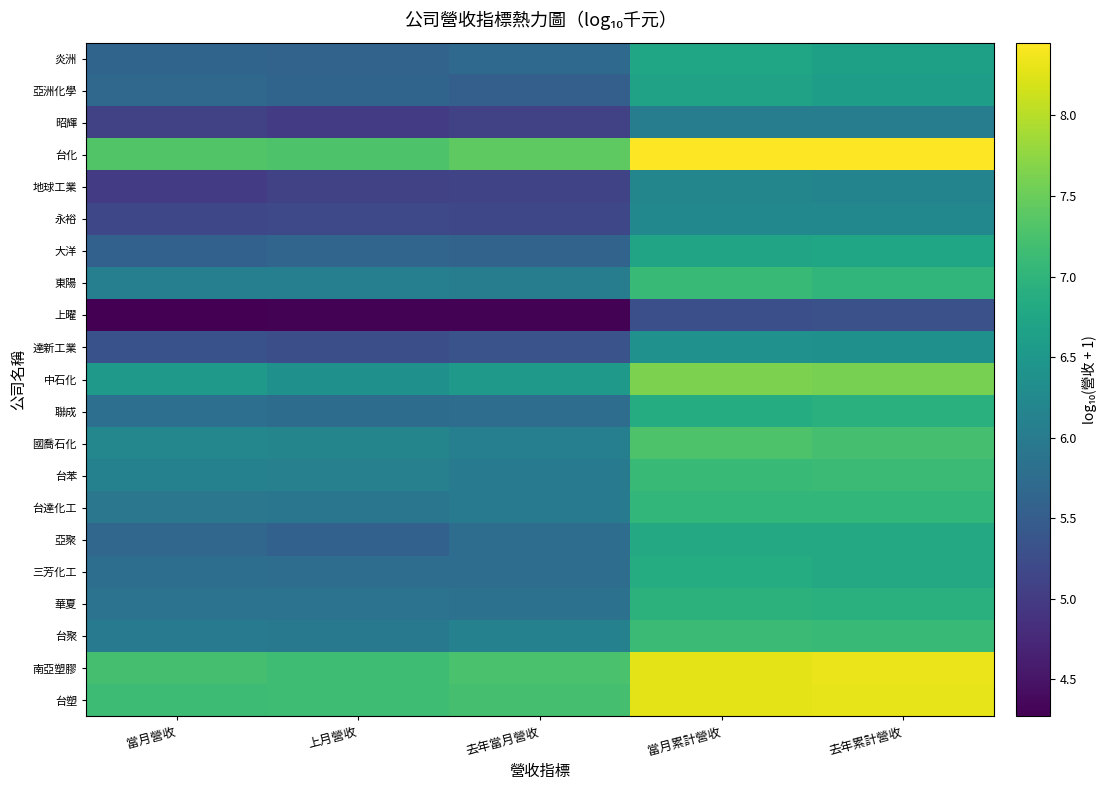

Count the number of categories in the chart.

5